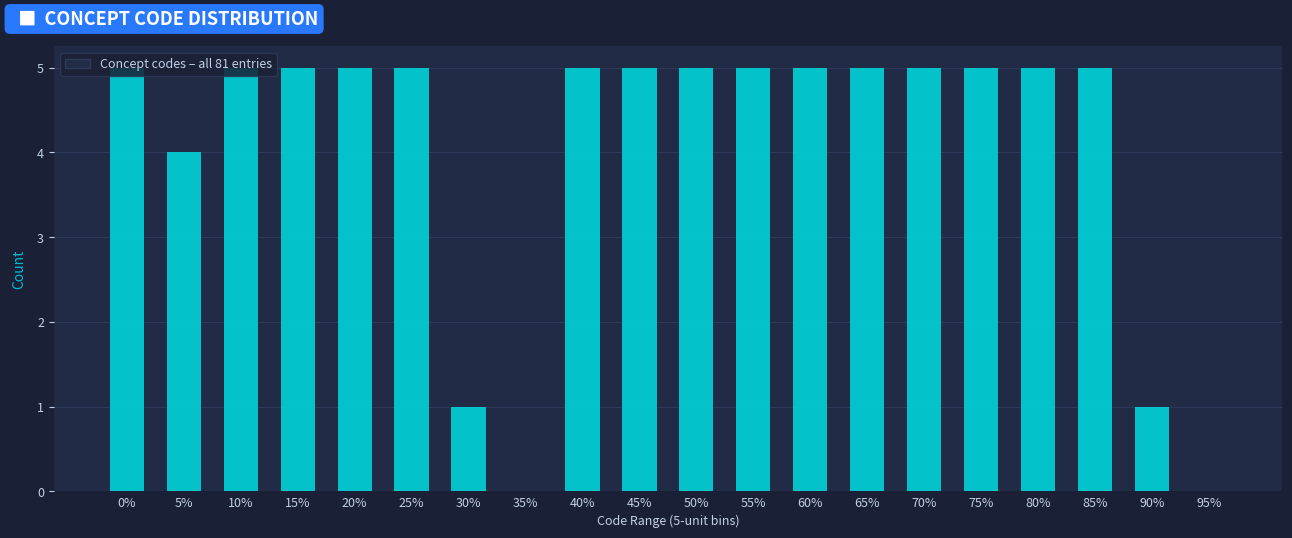

What is the maximum value shown in the chart?

5